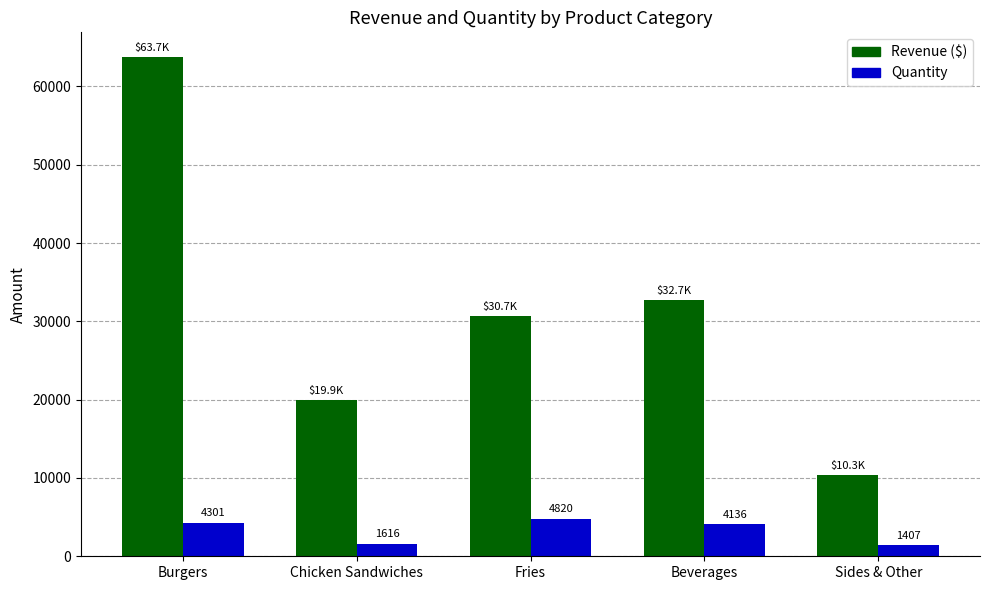

At which category is the sum across all series the highest?

Burgers